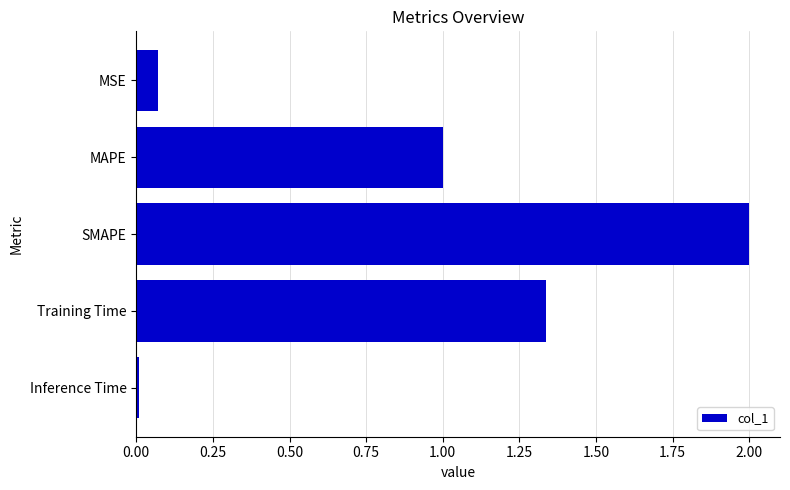

What position from the top is SMAPE?

3